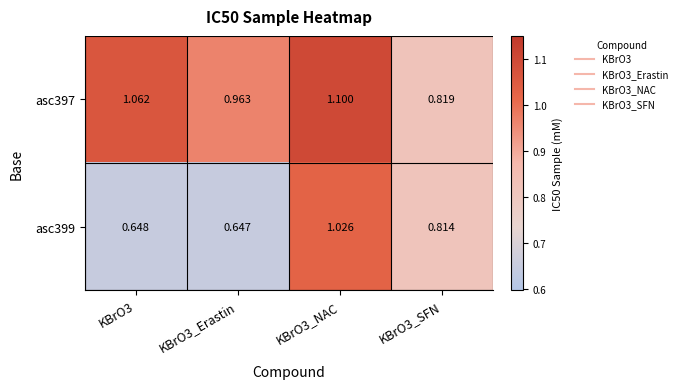

List the series in order of their peak value, highest first.

asc397, asc399